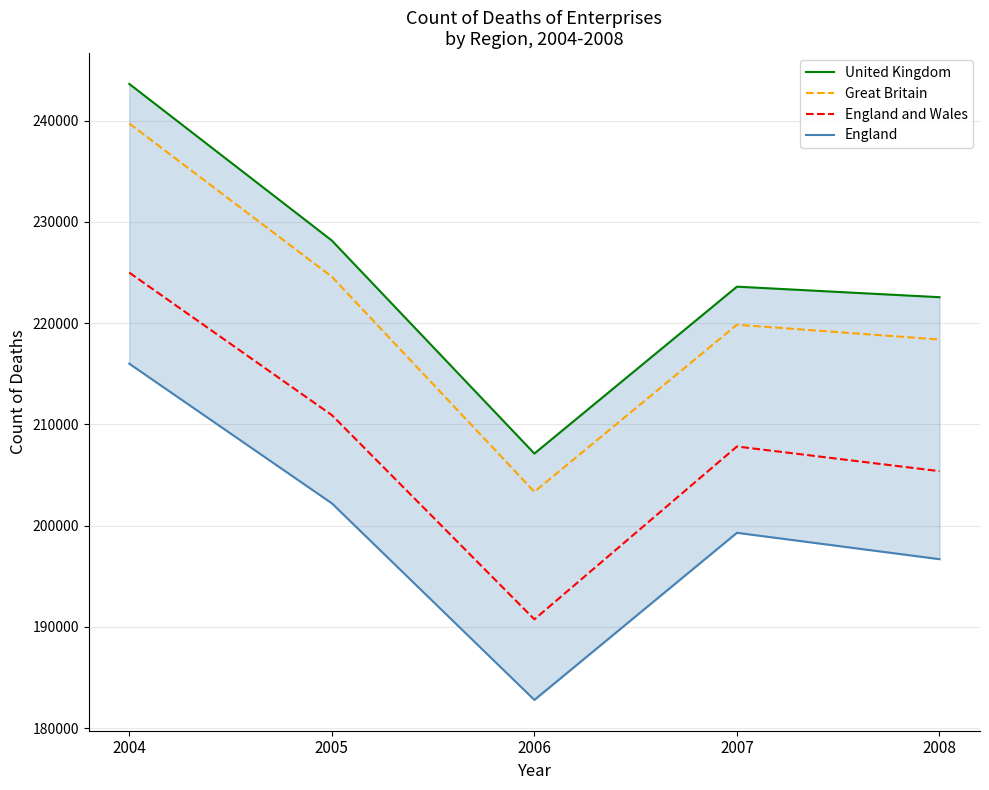

List the series in order of their peak value, lowest first.

England, England and Wales, Great Britain, United Kingdom